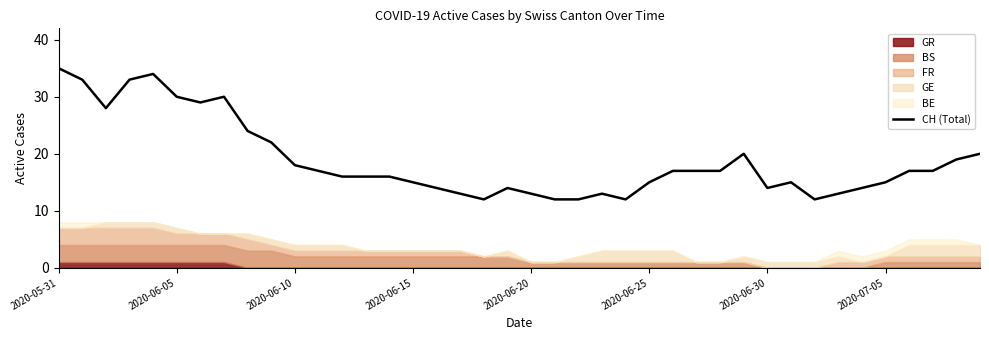

What is the maximum value shown in the chart?

35